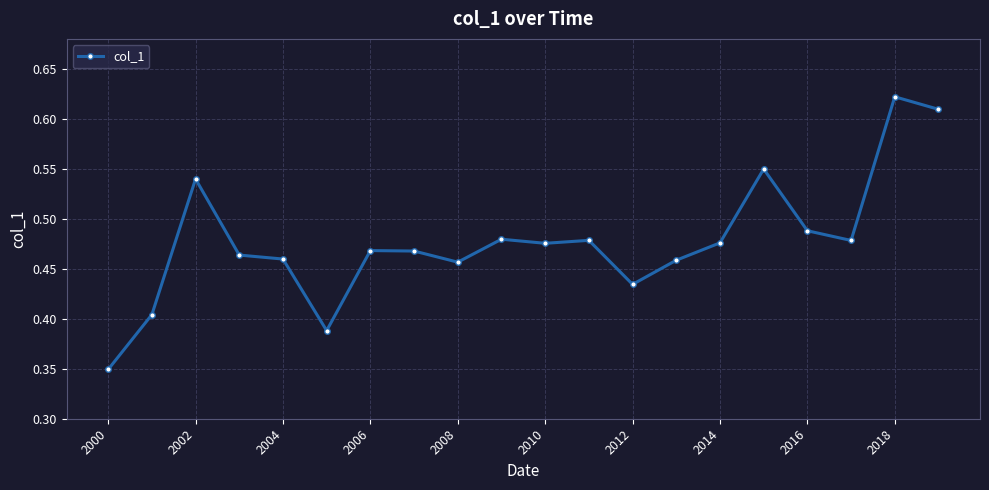

How many values are between 0 and 1?

20